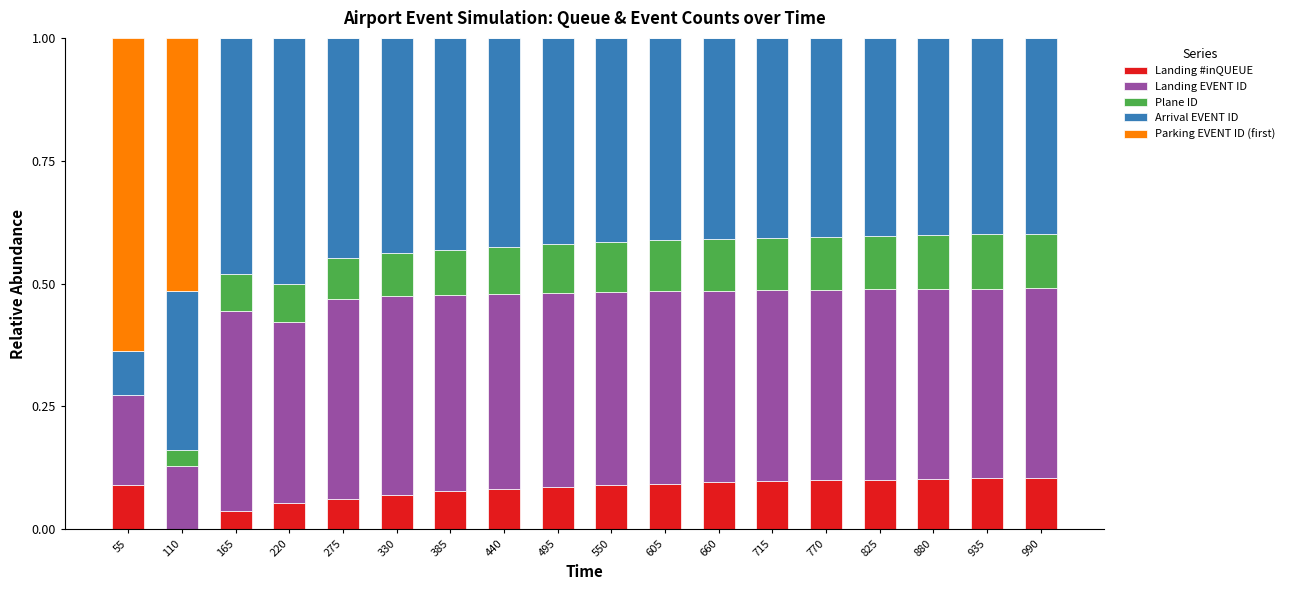

Is it true that Landing #inQUEUE equals 0.0 at 550?

False